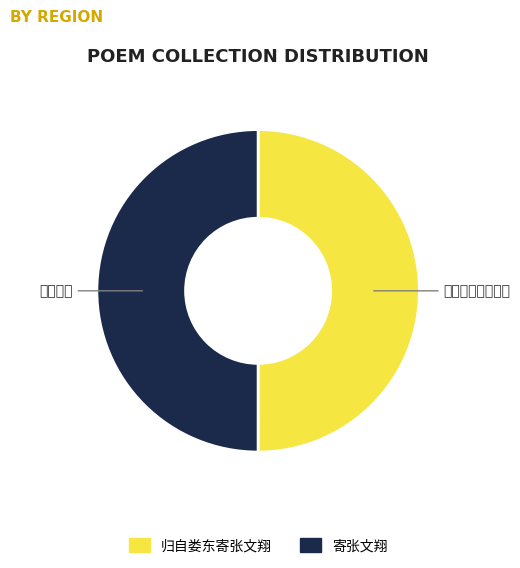

True or false: 归自娄东寄张文翔 accounts for 42% of the total.

False